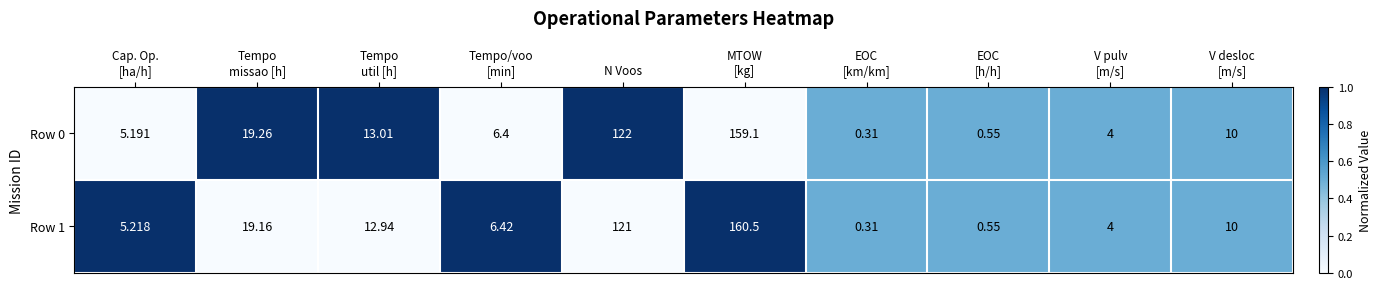

Where is Row 0 nearest to the value 79?

N Voos